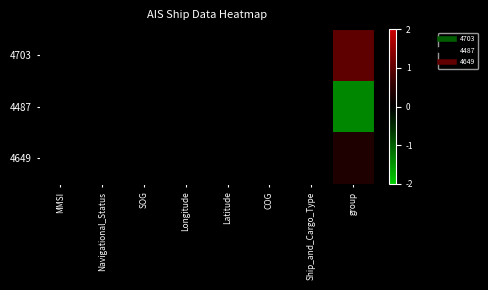

Reading right to left, list all the values displayed in this chart.

4703: group=1.0	Ship_and_Cargo_Type=0.0	COG=0.0	Latitude=0.0	Longitude=0.0	SOG=0.0	Navigational_Status=0.0	MMSI=0.0
4487: group=-1.4	Ship_and_Cargo_Type=0.0	COG=0.0	Latitude=0.0	Longitude=0.0	SOG=0.0	Navigational_Status=0.0	MMSI=0.0
4649: group=0.4	Ship_and_Cargo_Type=0.0	COG=0.0	Latitude=0.0	Longitude=0.0	SOG=0.0	Navigational_Status=0.0	MMSI=0.0